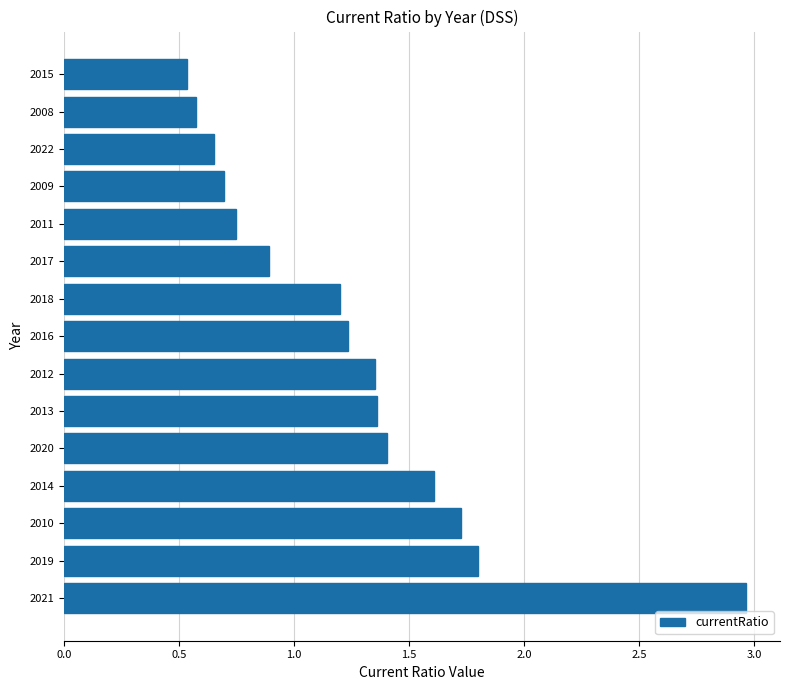

At which label is the value closest to 1?

2017